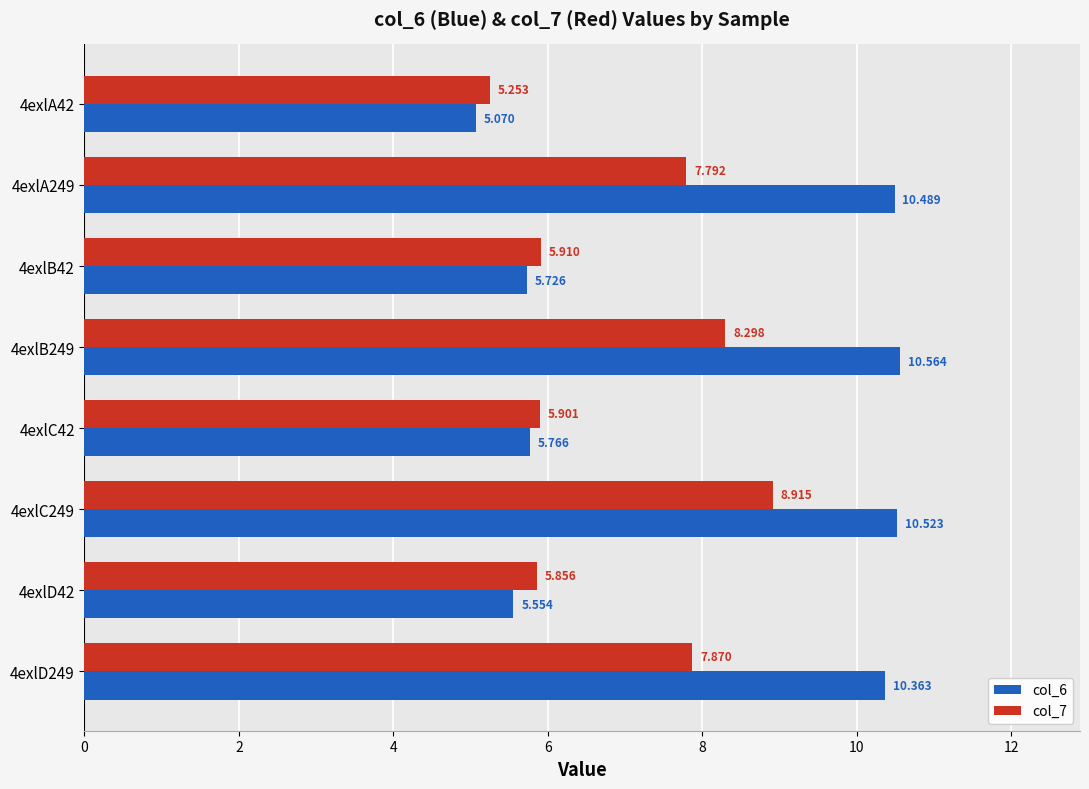

Is the value of col_7 at 4exlD249 greater than the value of col_6 at 4exlB249?

No